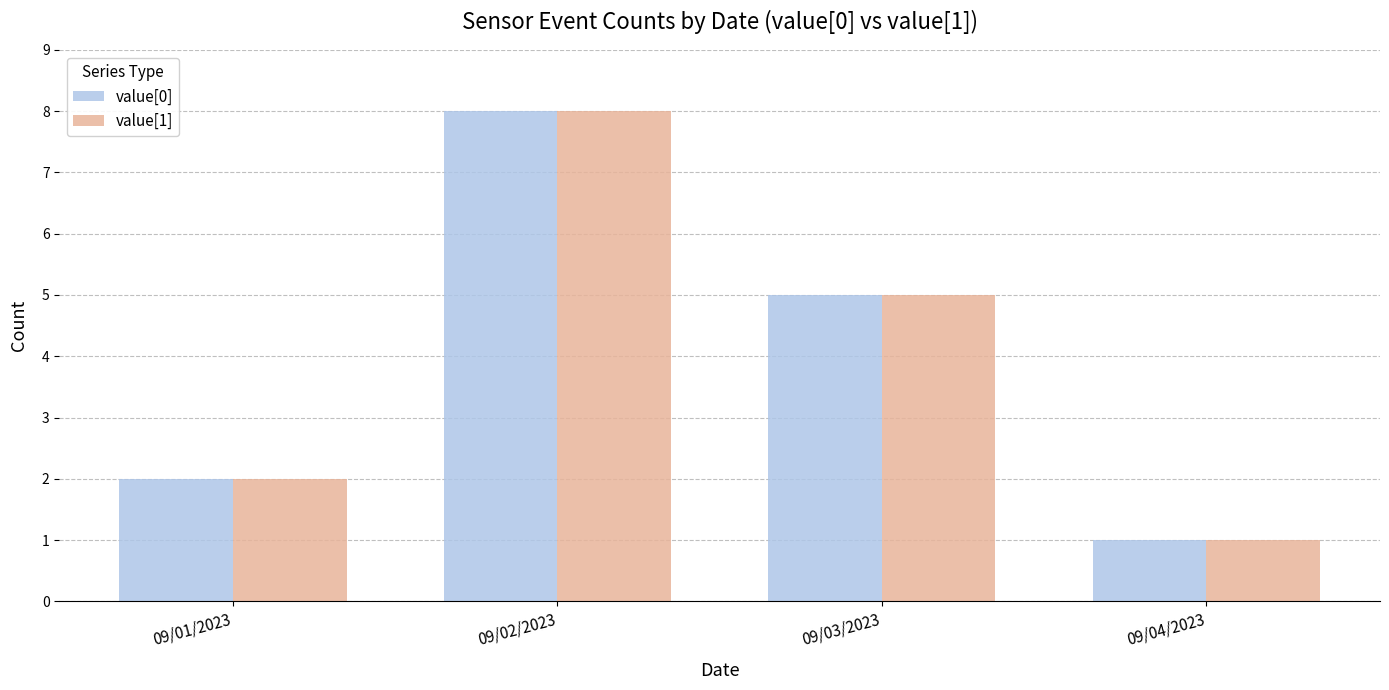

At which label is value[0] closest to 4?

09/03/2023